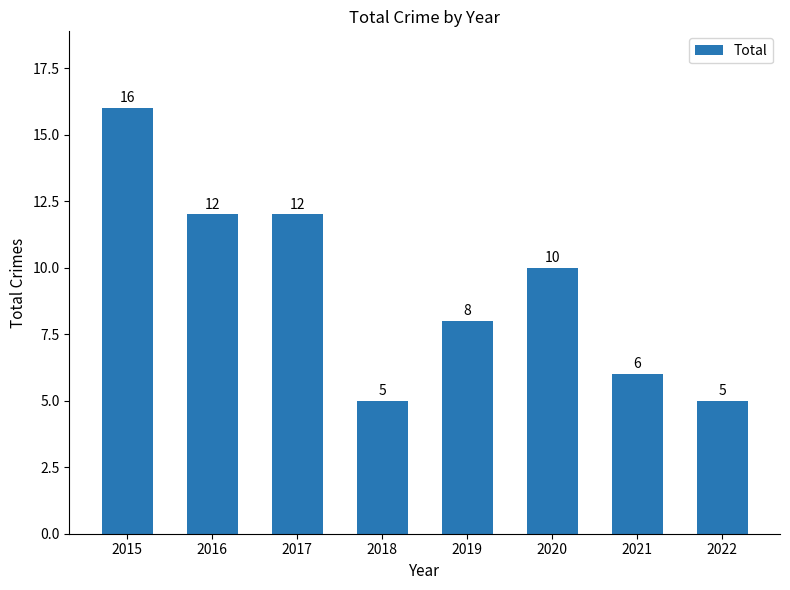

How many bars are there in total?

8